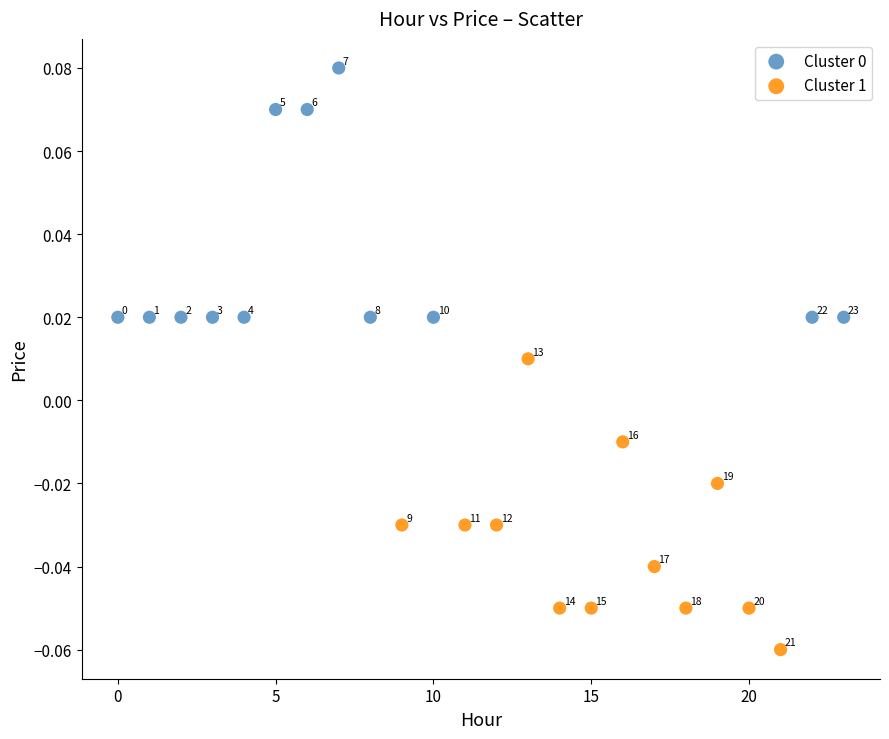

Which series has the widest spread of Y values?

Cluster 1